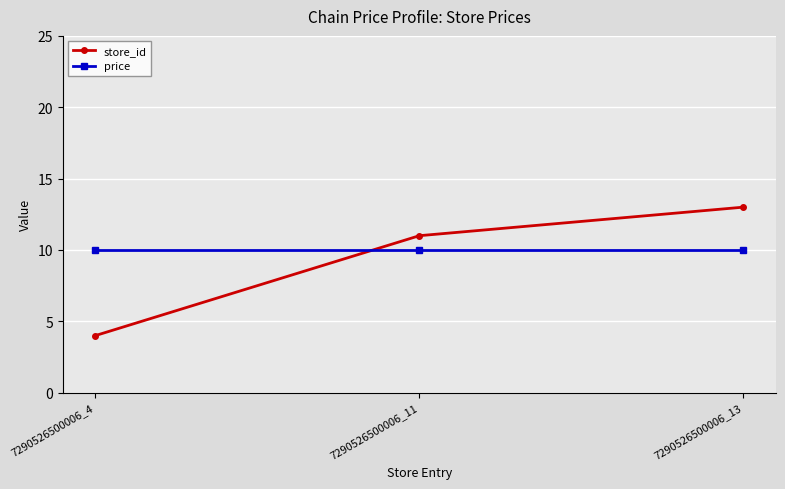

What is the difference between the store_id values at 7290526500006_13 and 7290526500006_4?

9